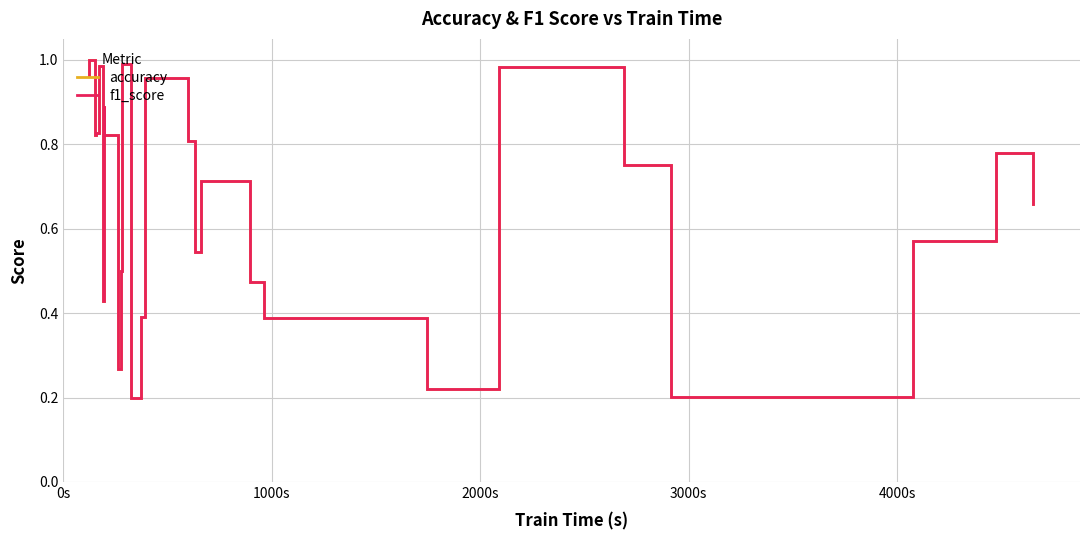

Which series has the largest total across all categories?

accuracy